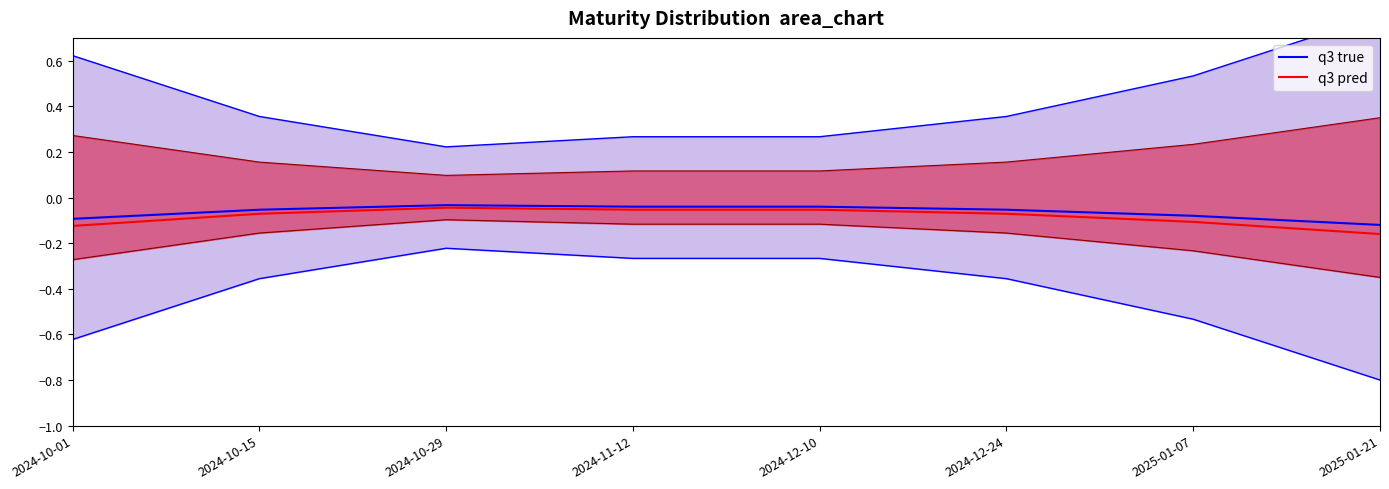

Is the value of q3 true at 2024-12-24 greater than the value of q3 pred at 2024-12-10?

No